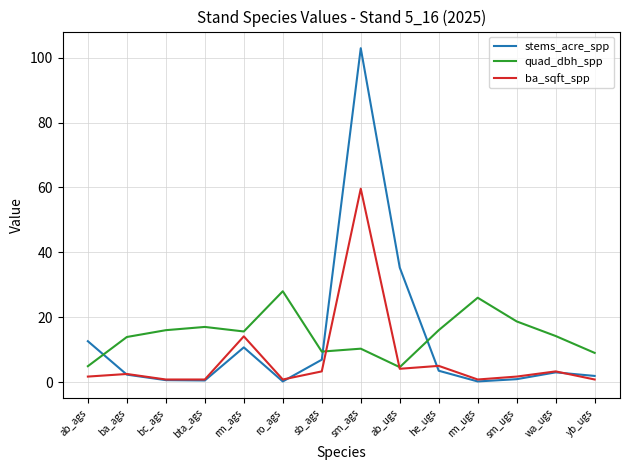

At which category is the sum across all series the highest?

sm_ags